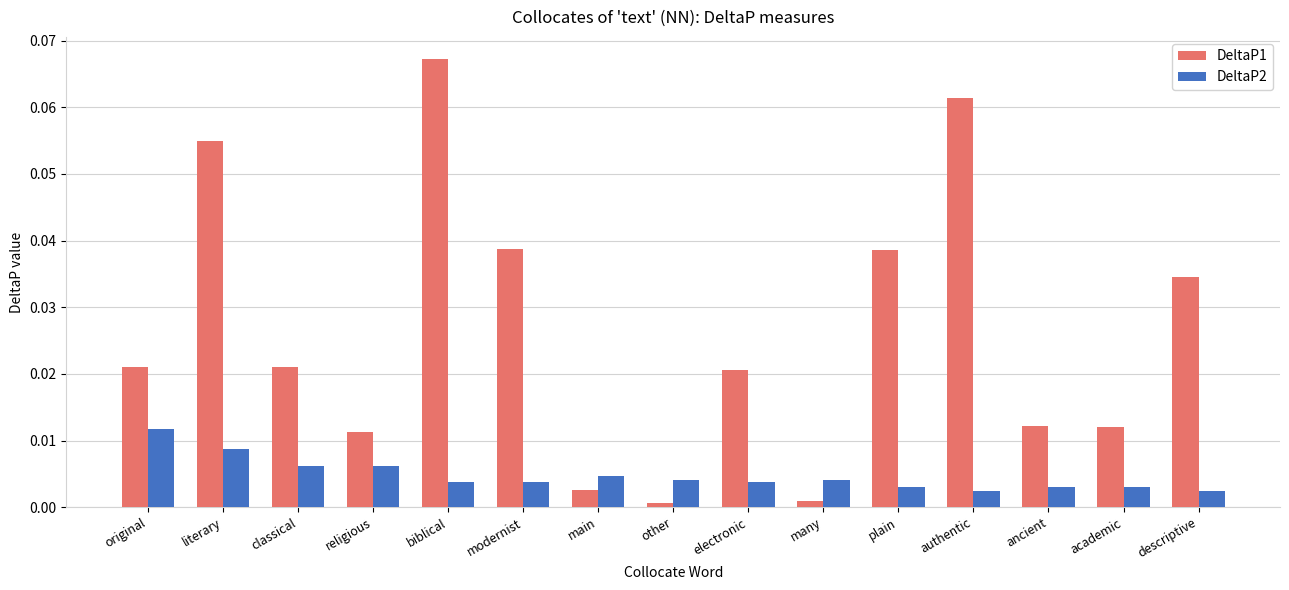

True or false: DeltaP2 has a value of 0.0 at main.

True